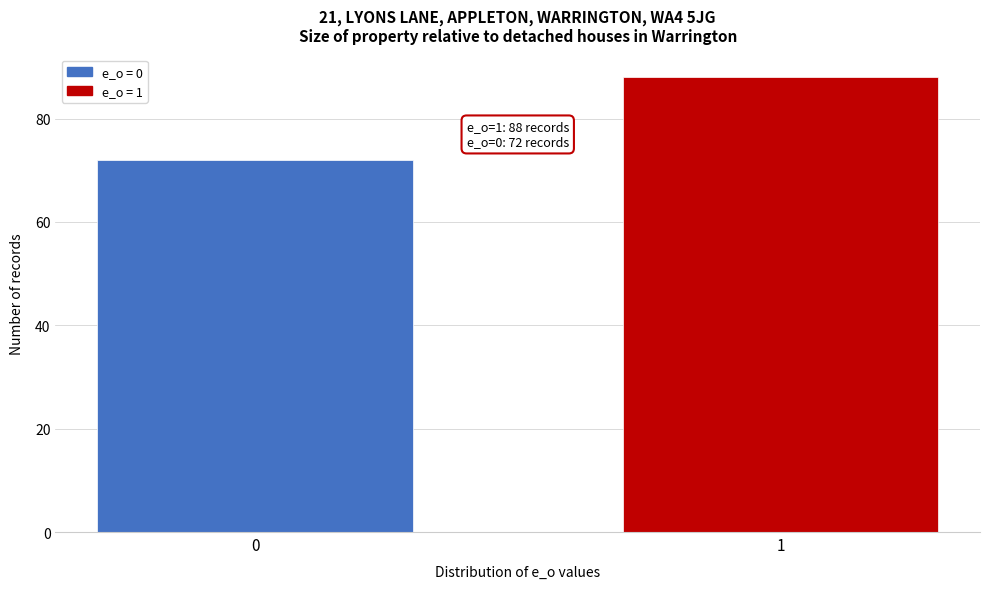

Reading left to right, extract all data points from this chart.

0=72	1=88